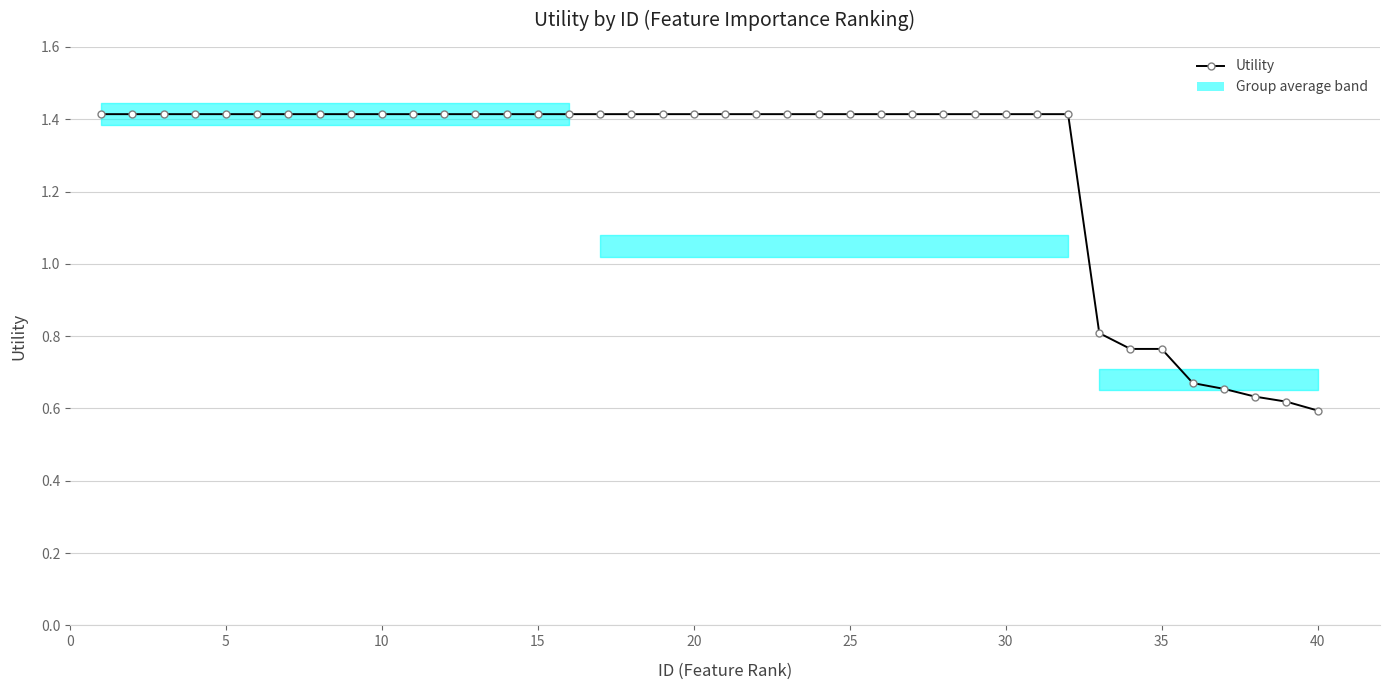

True or false: the data shows 1.4 at 15.

True